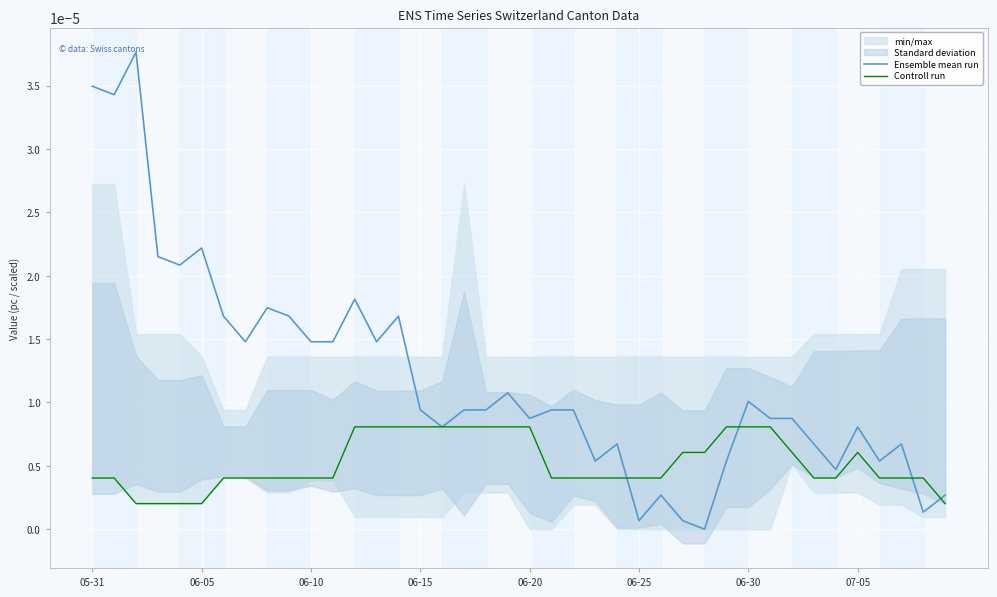

Rank the series by their maximum value, from lowest to highest.

Controll run, Ensemble mean run